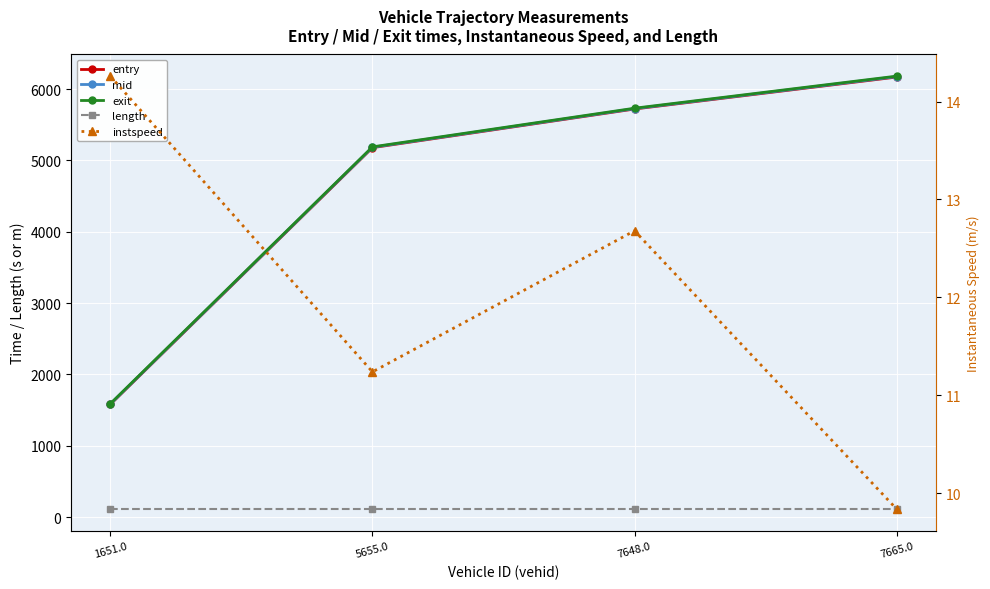

Read the length value at 5655.0.

112.5